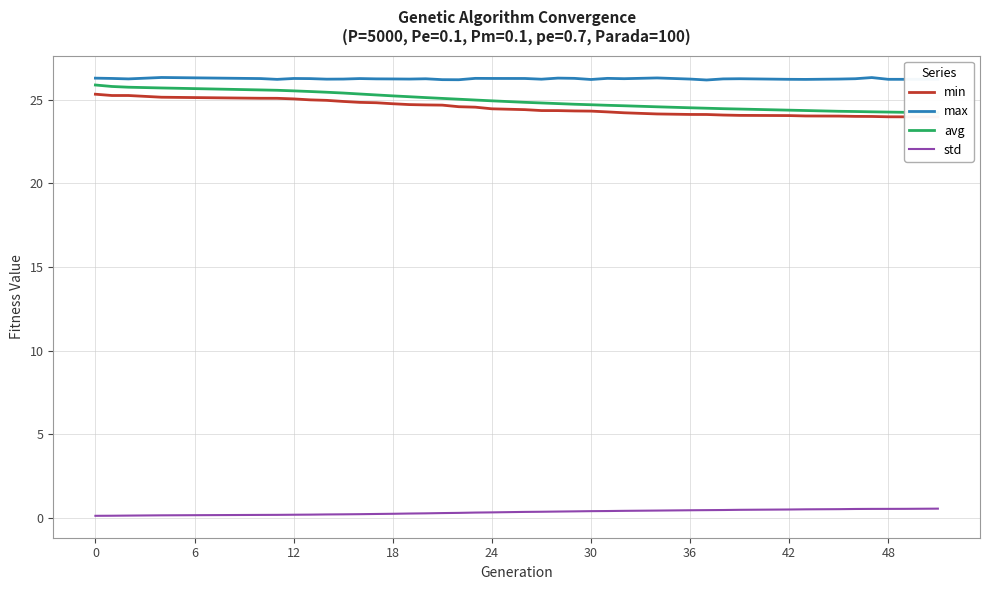

What is the average value of the std series?

0.3